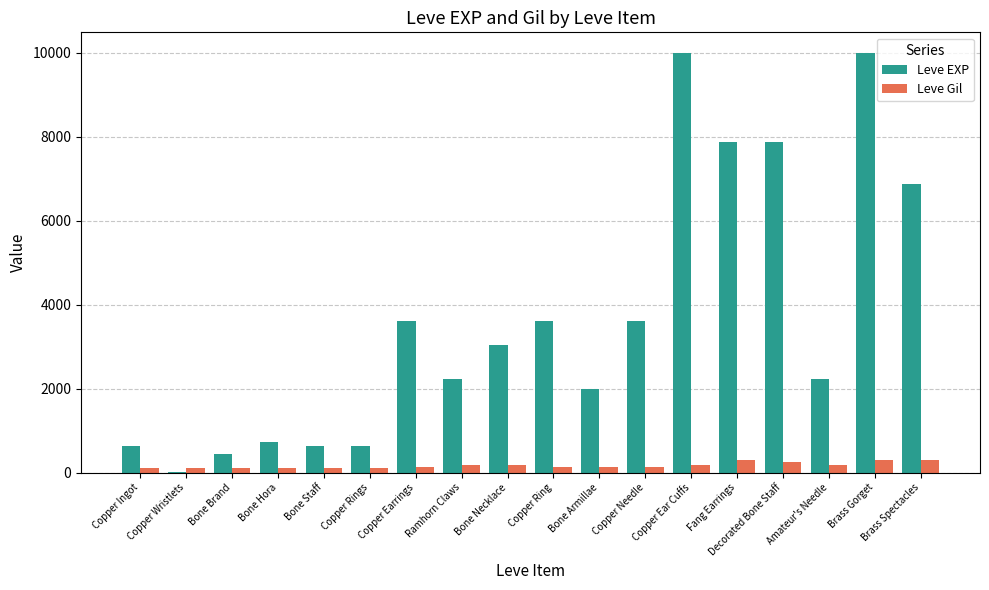

Which series changed the most between Copper Ingot and Fang Earrings?

Leve EXP